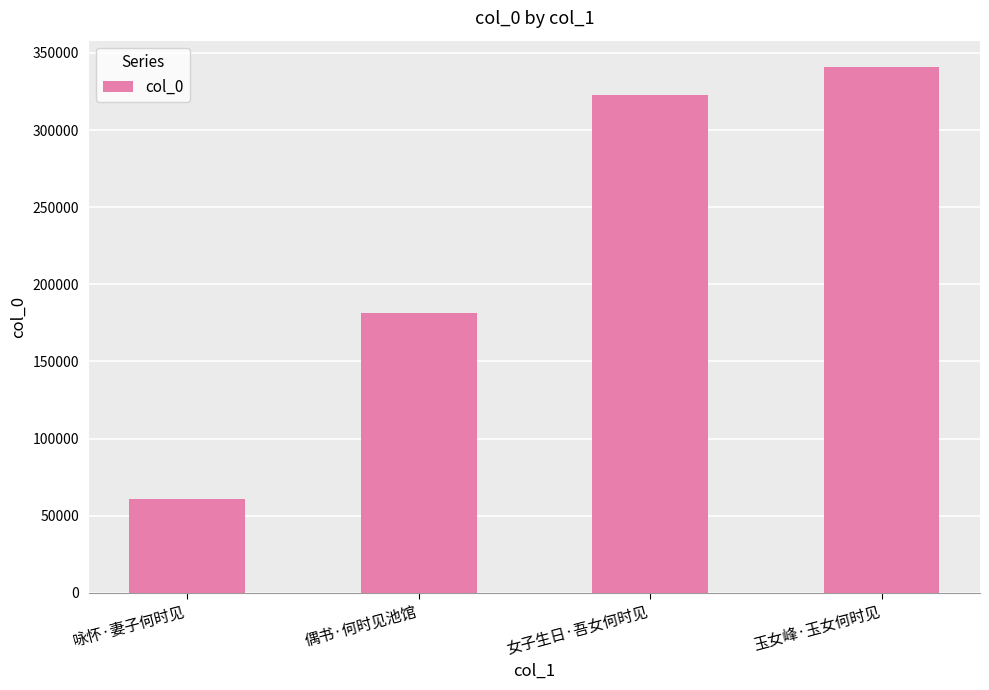

Is it true that the value at 偶书·何时见池馆 is 309225?

False